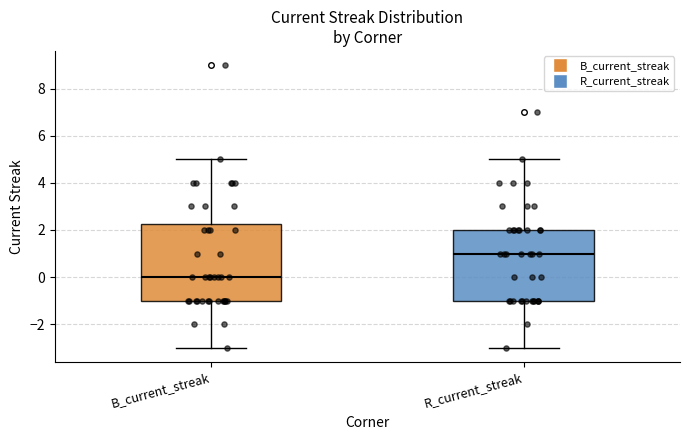

Reading left to right, read every box against the y-axis: the position of its median line, the range the box covers, and the ends of its whiskers. The values are not printed on the chart, so give them approximately, as read against the axis.

B_current_streak: median 0.0, box -1.0 to 2.2, whiskers -3.0 to 5.0
R_current_streak: median 1.0, box -1.0 to 2.0, whiskers -3.0 to 5.0